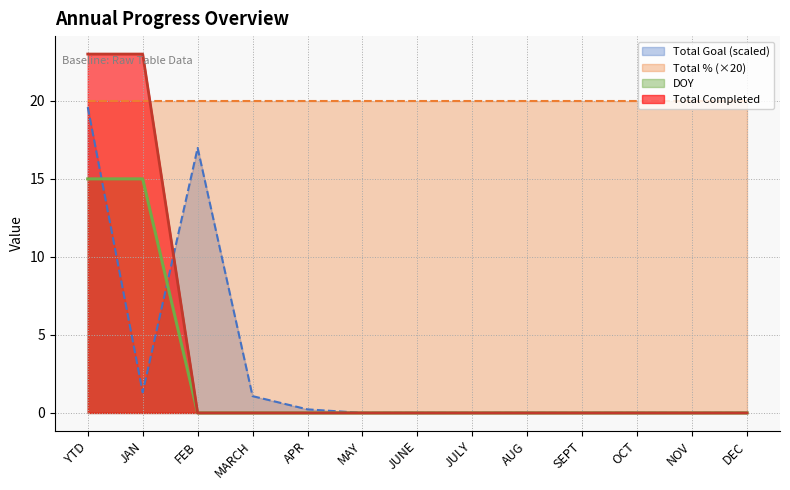

What position from the right is MARCH?

10